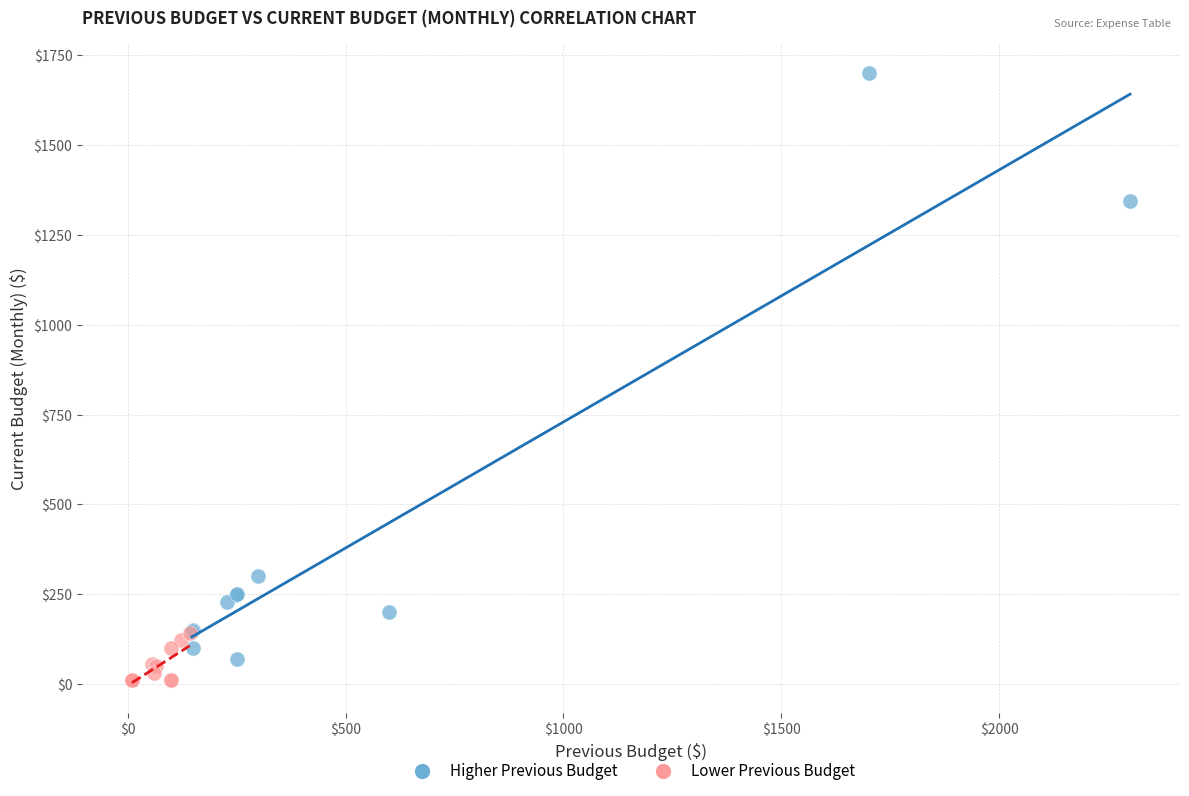

Which series has the widest spread of Y values?

Higher Previous Budget